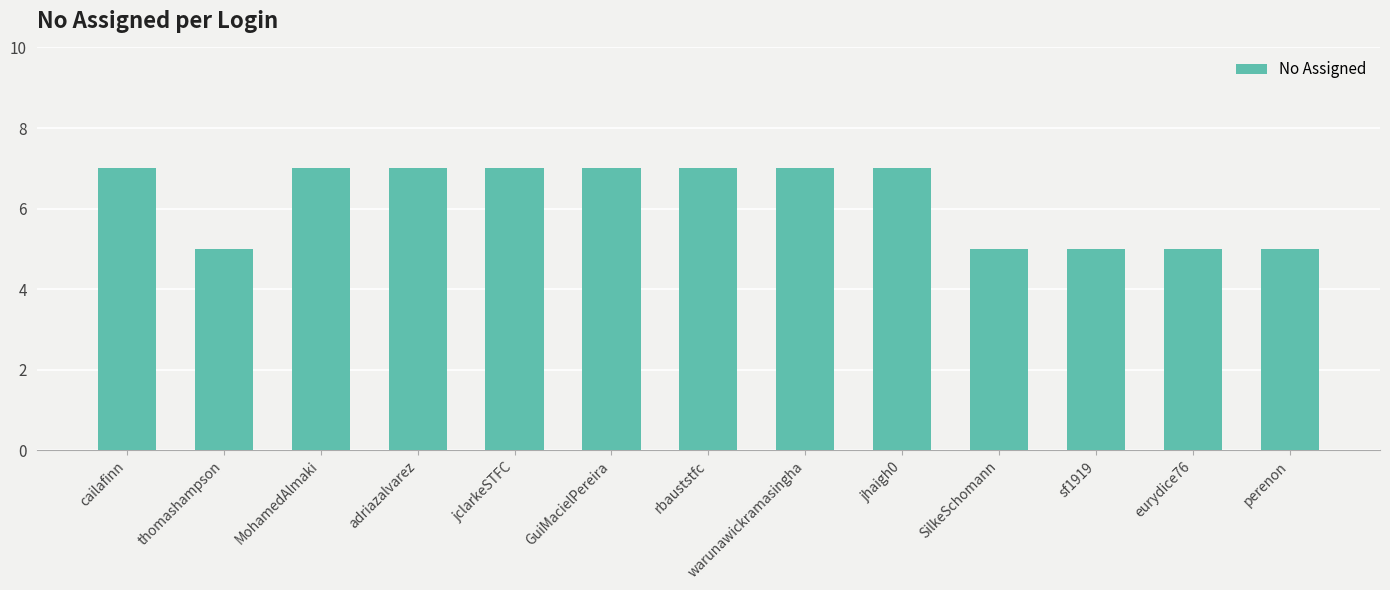

Between jhaigh0 and eurydice76, which is larger?

jhaigh0